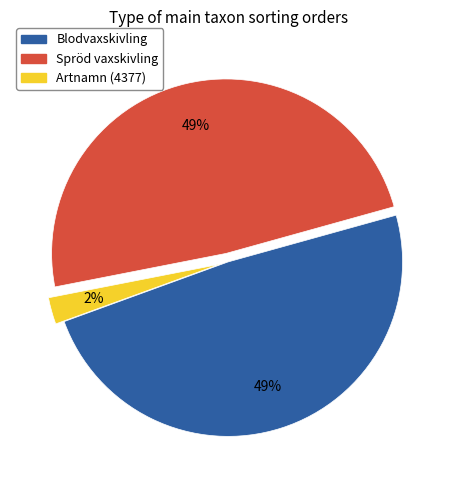

Is the sum of Artnamn (4377) and Blodvaxskivling greater than half?

Yes